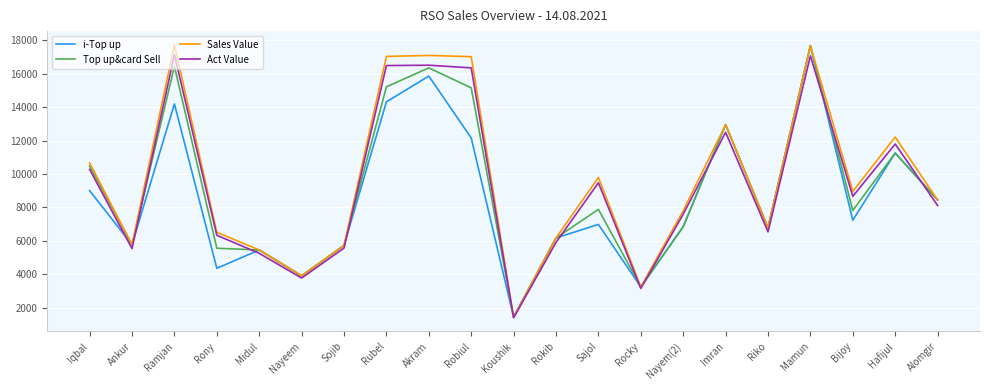

What is the difference between the highest and lowest values at Rocky?

89.0